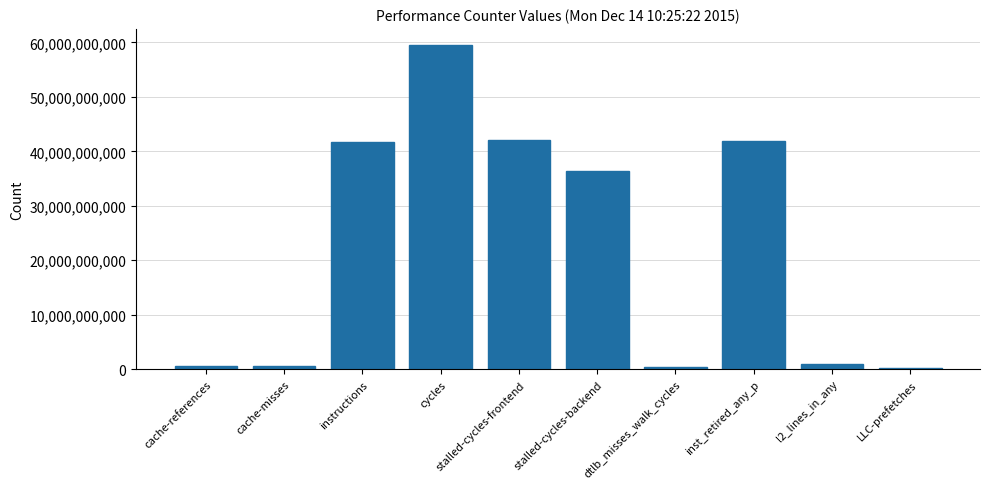

Is it true that the value at cycles is 59509719244?

True